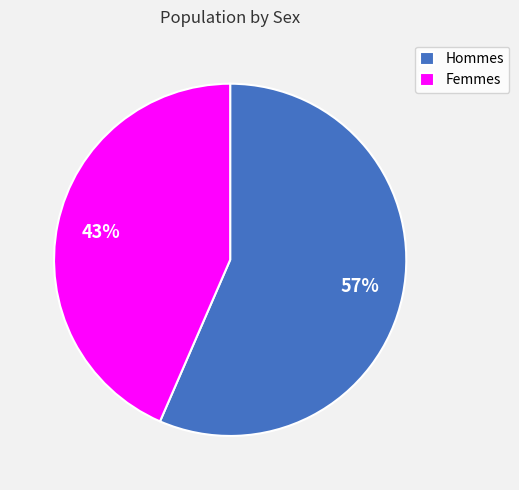

How many segments does this pie chart have?

2